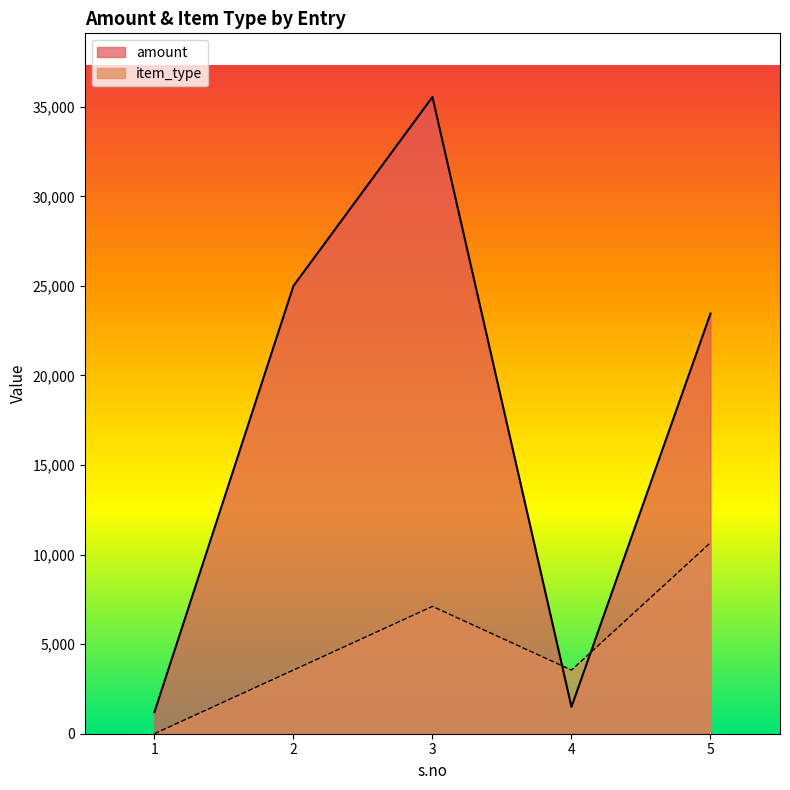

Reading left to right, list all the values displayed in this chart.

amount: 1200.0	25000.0	35545.0	1500.0	23456.0
item_type: 0.0	3554.5	7109.0	3554.5	10663.5